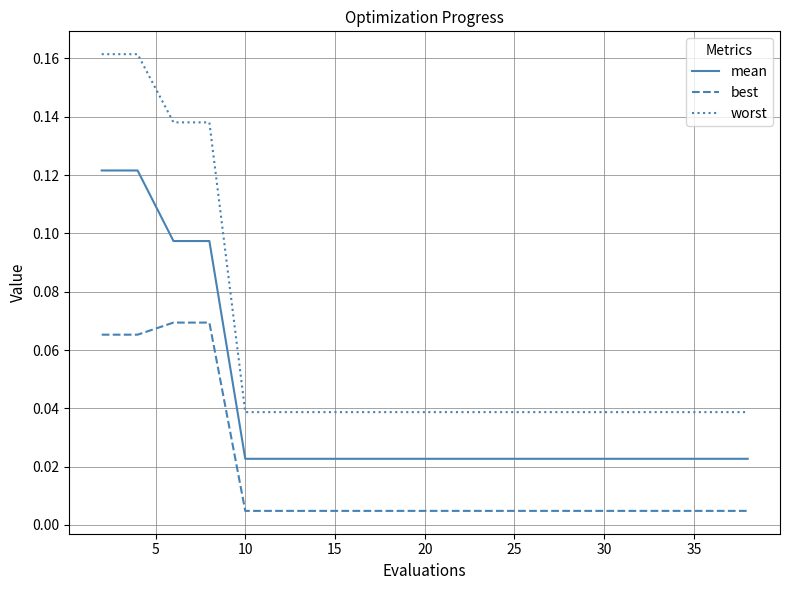

Does the chart have visible grid lines?

Yes